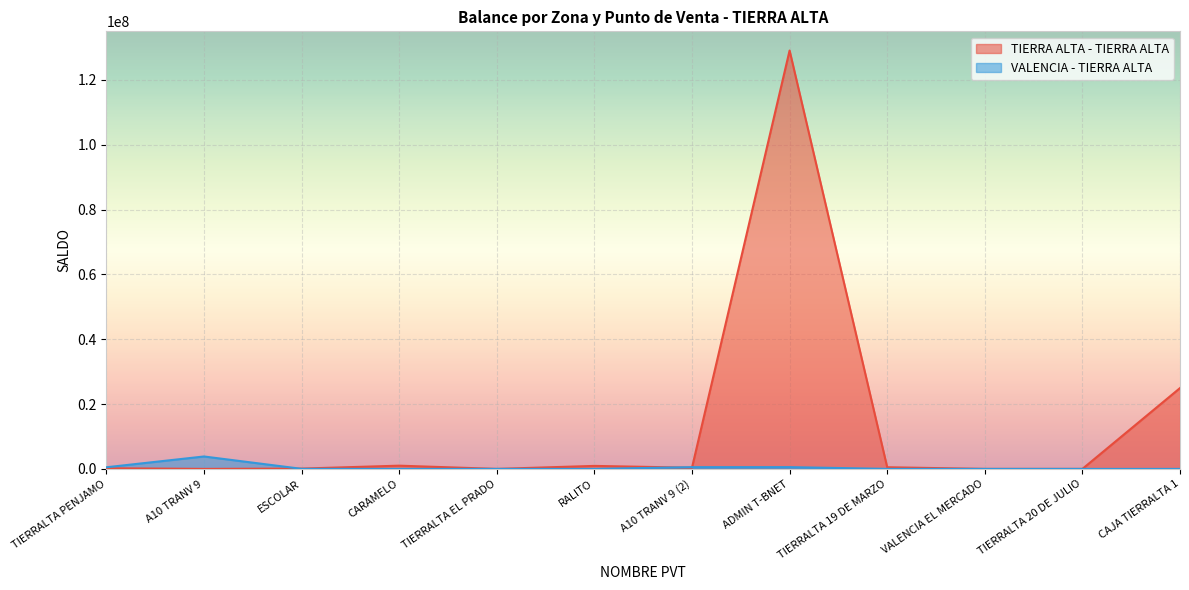

What is the label of the 2nd point from the left?

A10 TRANV 9